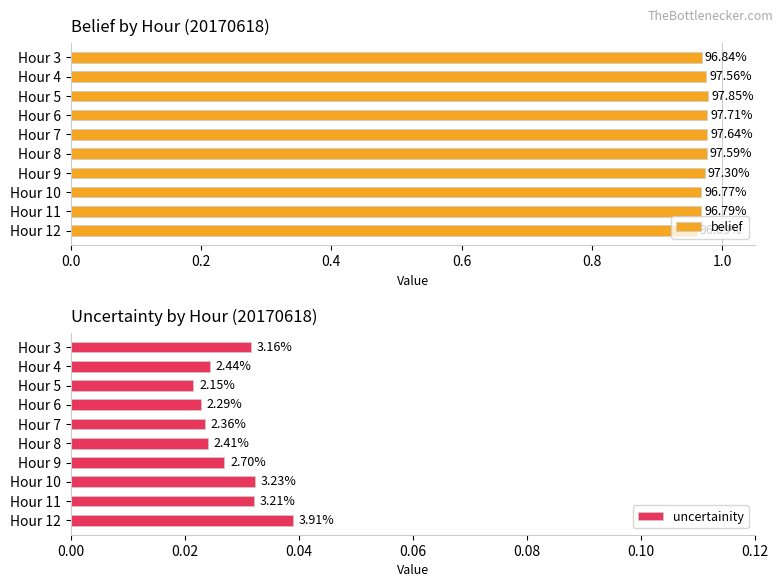

What is the sum of all belief values?

9.7